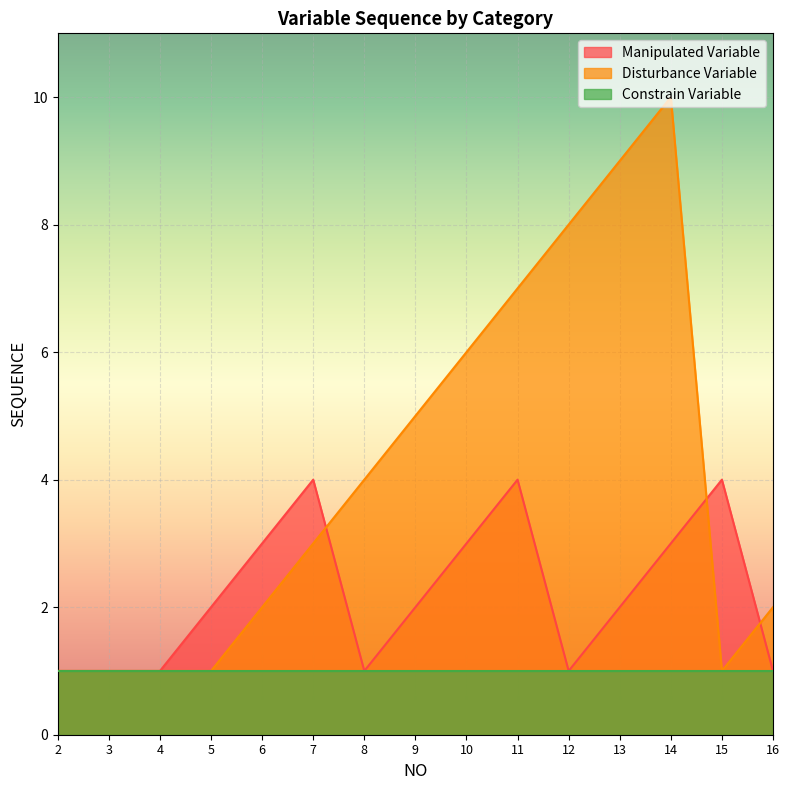

How many data points in Disturbance Variable are less than 3?

7